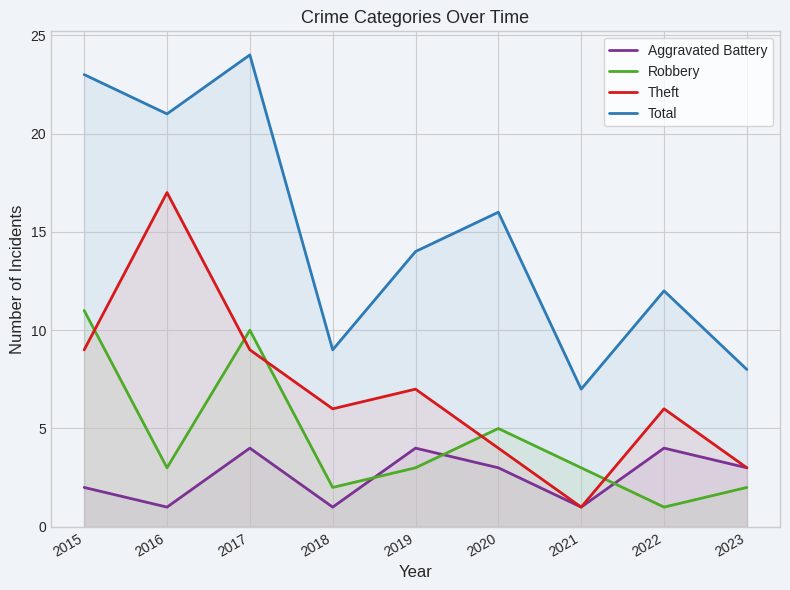

In Theft, how many points are higher than both neighbors (excluding endpoints)?

3